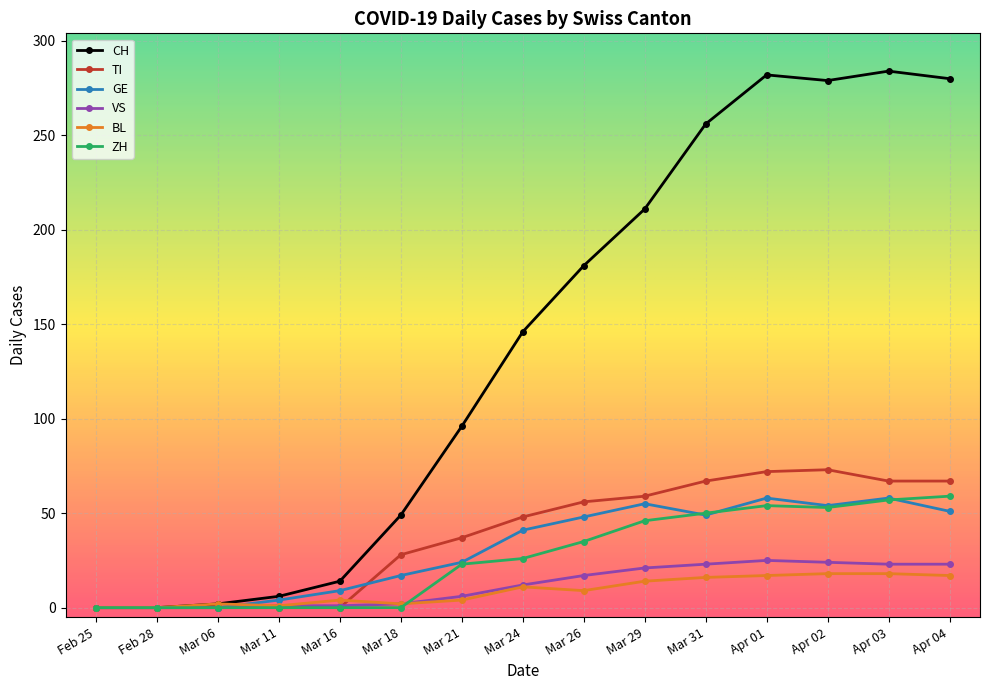

What is the greatest value displayed?

284